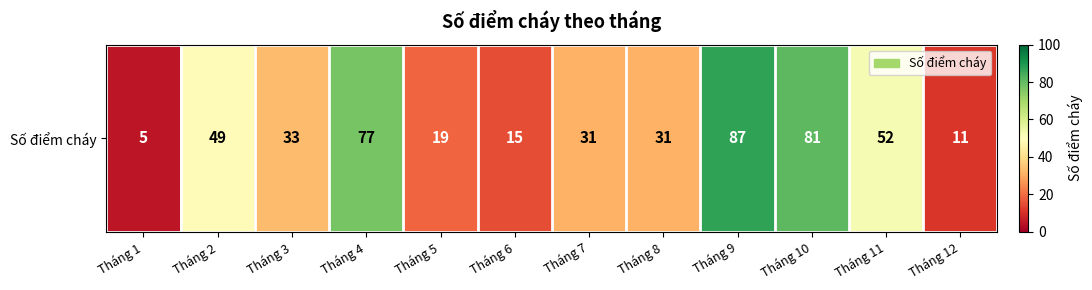

Reading left to right, list all the values displayed in this chart.

Tháng 1=5	Tháng 2=49	Tháng 3=33	Tháng 4=77	Tháng 5=19	Tháng 6=15	Tháng 7=31	Tháng 8=31	Tháng 9=87	Tháng 10=81	Tháng 11=52	Tháng 12=11